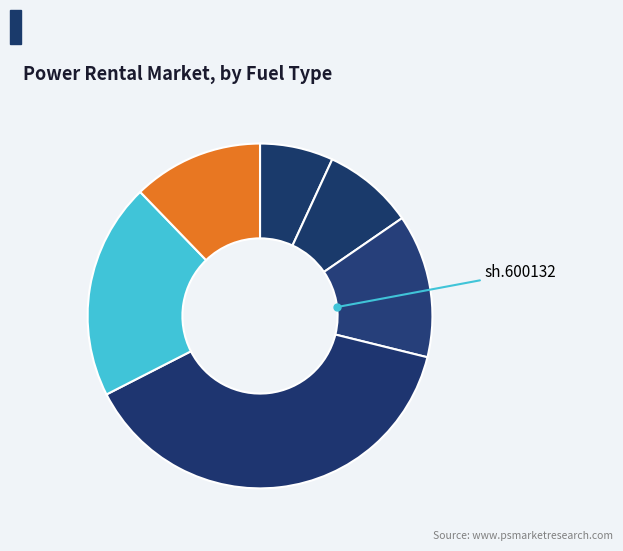

Count the number of slices in the pie.

6